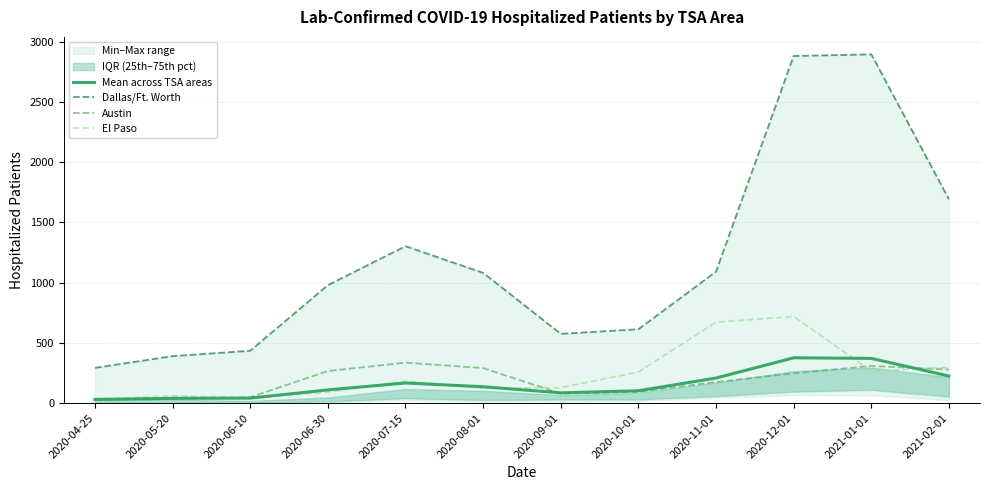

True or false: Mean across TSA areas and Dallas/Ft. Worth cross at least once.

False